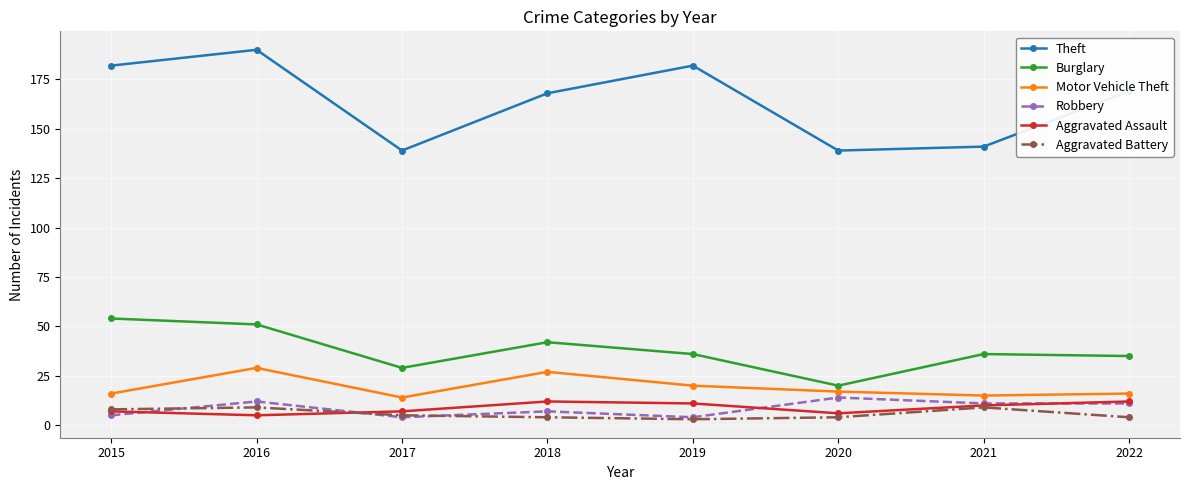

The value of Motor Vehicle Theft at 2022 is 7. True or false?

False